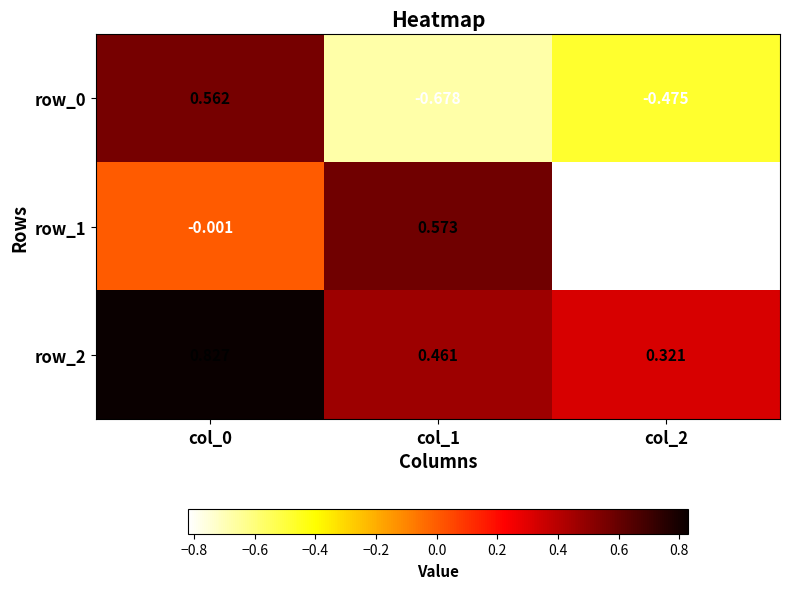

Is the value of row_0 at col_1 greater than the value of row_2 at col_1?

No